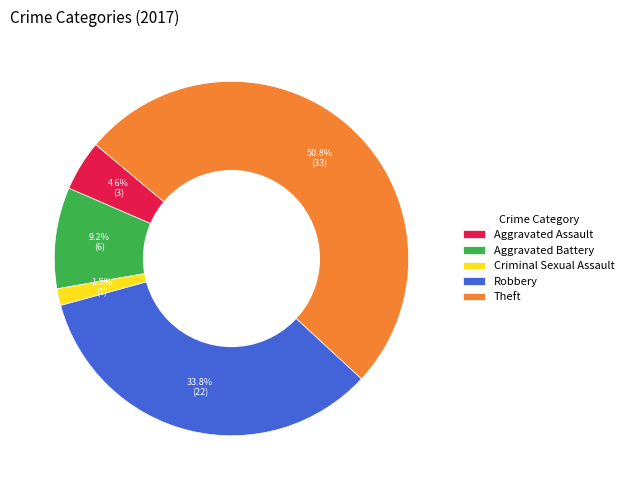

Between Robbery and Criminal Sexual Assault, which is larger?

Robbery